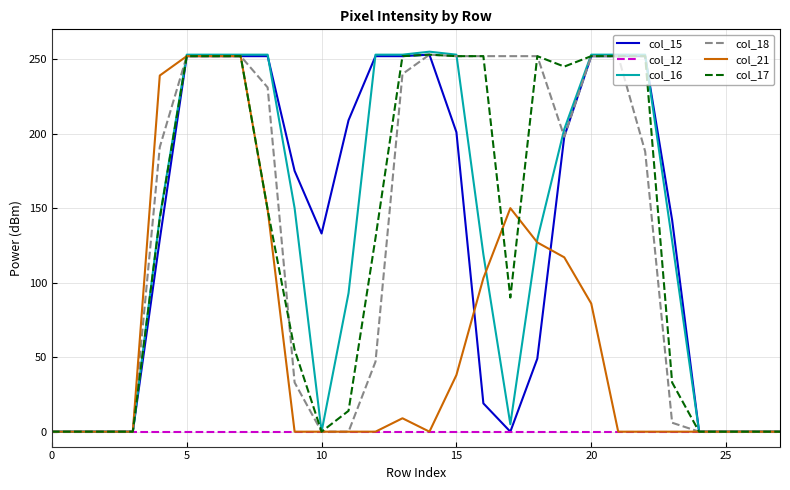

How many lines are shown in the chart?

6